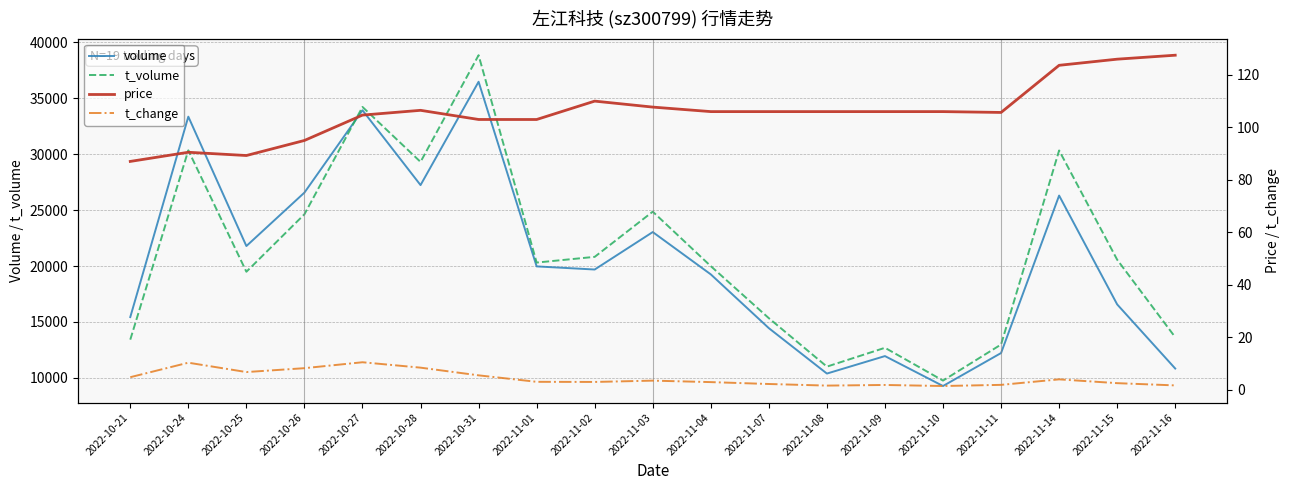

Does the chart display data point markers on the line(s)?

No